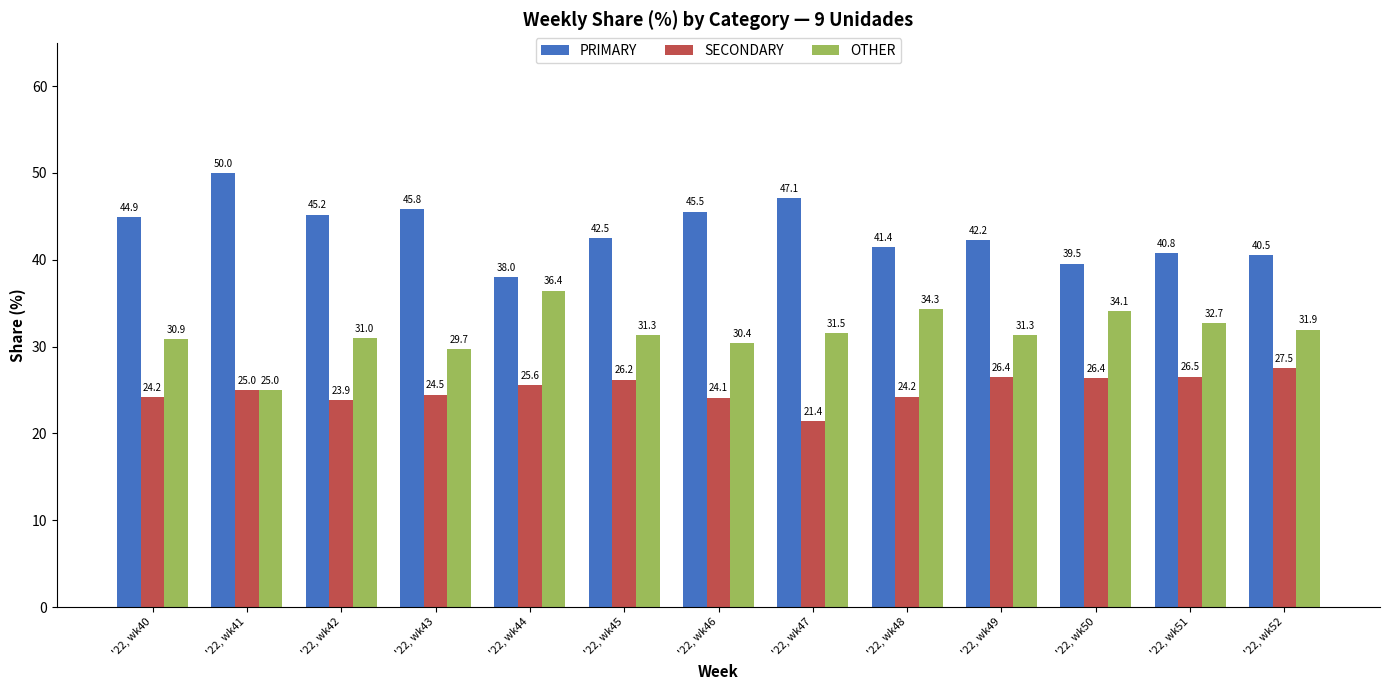

Which label corresponds to the largest value in the chart?

'22, wk41